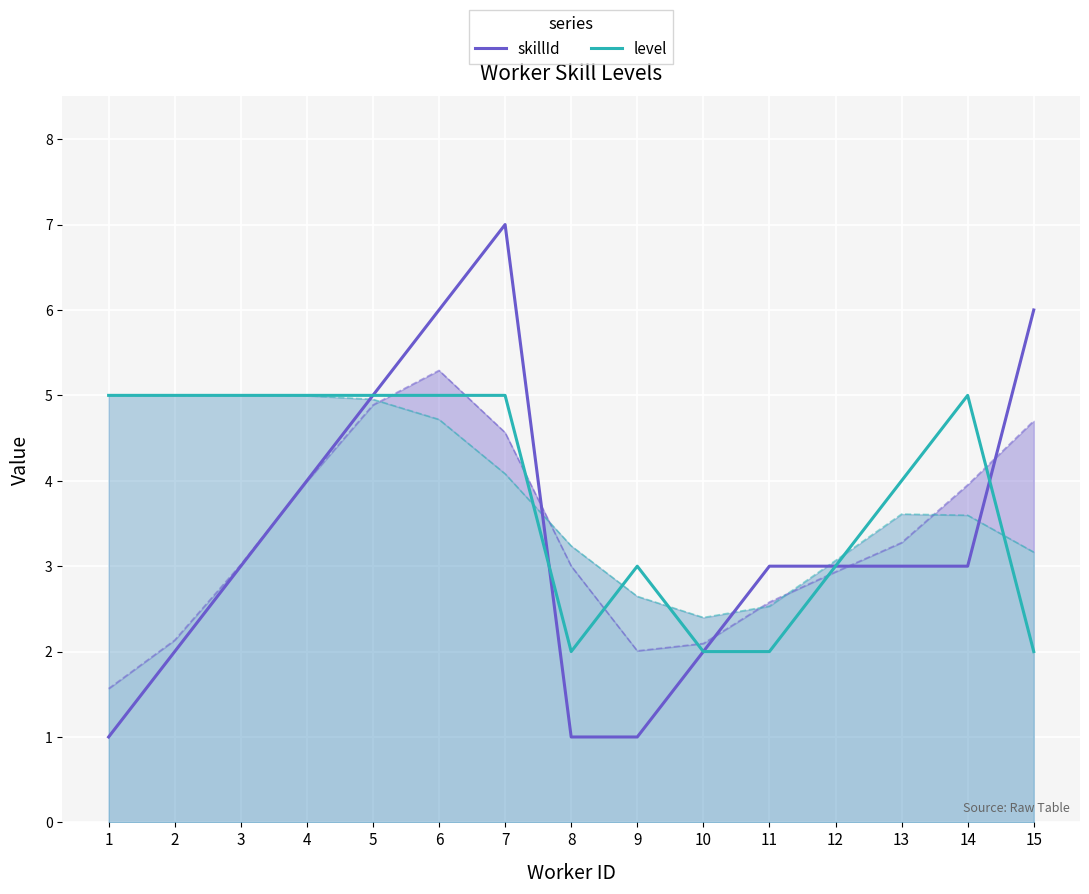

Which label corresponds to the largest value in the chart?

7